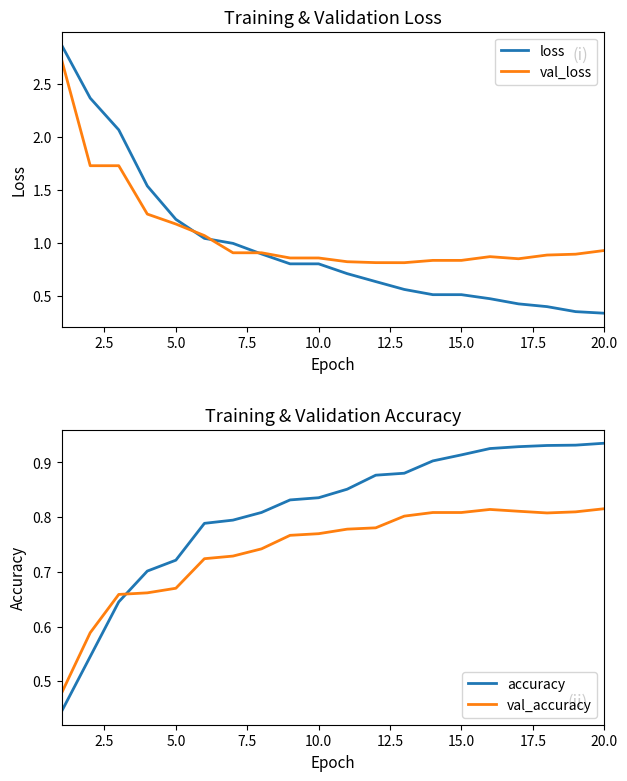

The value of loss at 10.0 is 0.8. True or false?

True